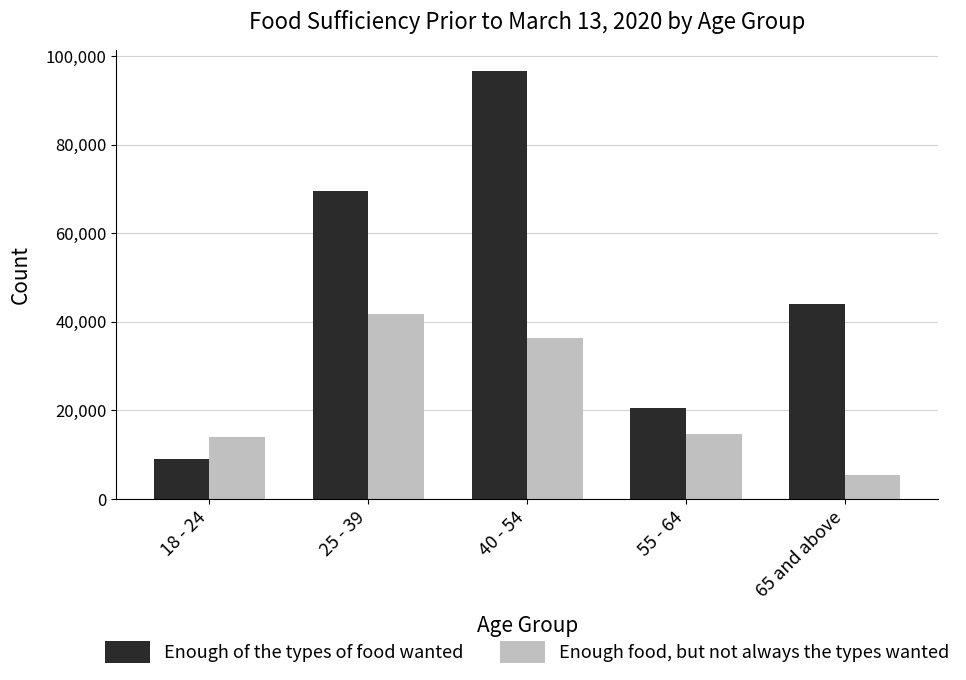

What is the sum of the Enough of the types of food wanted values at 25 - 39 and 55 - 64?

89966